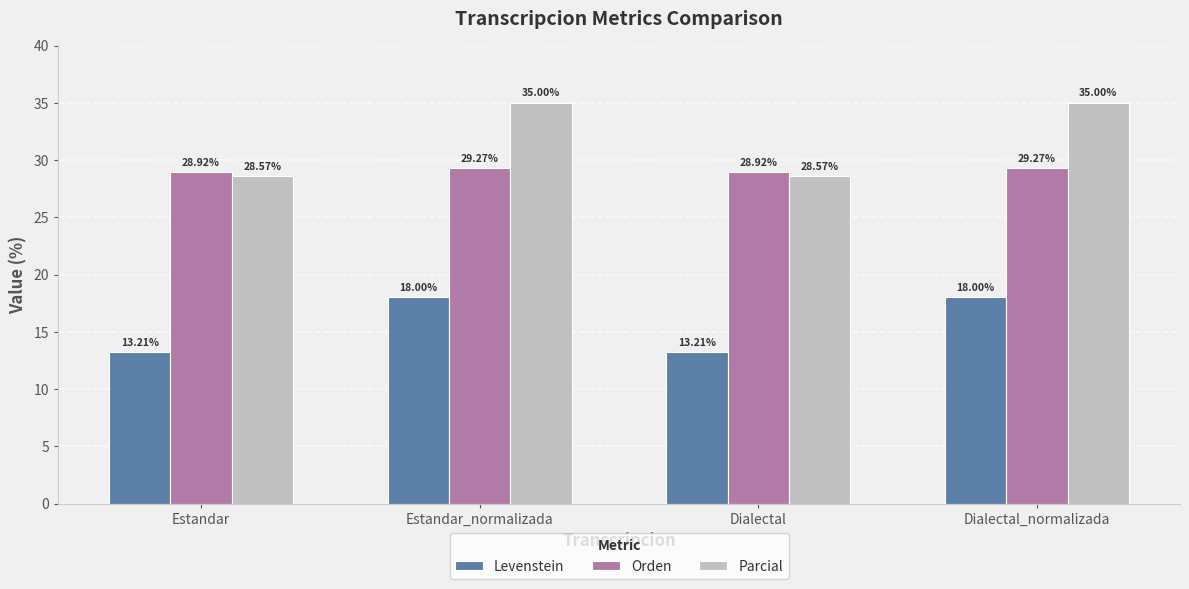

What is the difference between the maximum and minimum values in the Orden series?

0.4